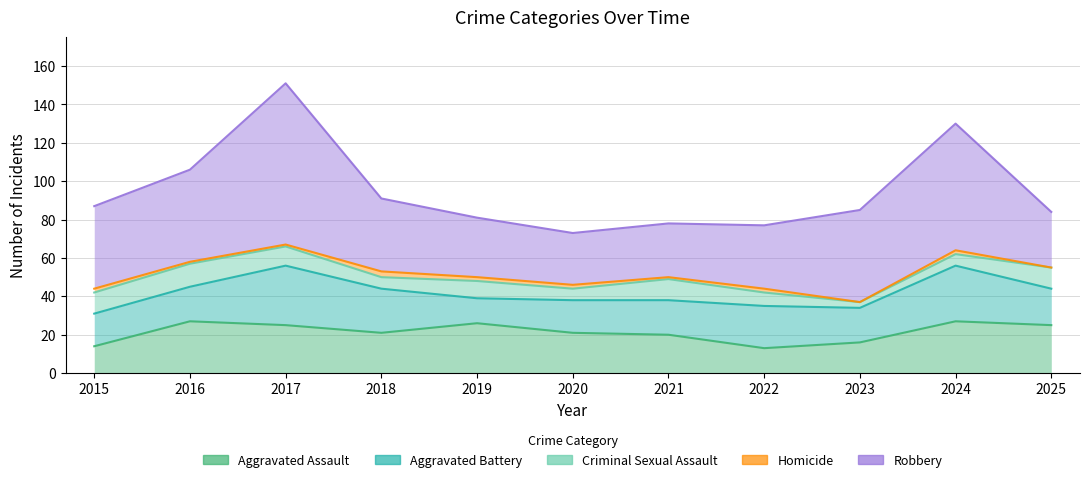

Reading left to right, what are all the values shown in this chart?

Aggravated Assault: 2015=14	2016=27	2017=25	2018=21	2019=26	2020=21	2021=20	2022=13	2023=16	2024=27	2025=25
Aggravated Battery: 2015=17	2016=18	2017=31	2018=23	2019=13	2020=17	2021=18	2022=22	2023=18	2024=29	2025=19
Criminal Sexual Assault: 2015=11	2016=12	2017=10	2018=6	2019=9	2020=6	2021=11	2022=7	2023=3	2024=6	2025=11
Homicide: 2015=2	2016=1	2017=1	2018=3	2019=2	2020=2	2021=1	2022=2	2023=0	2024=2	2025=0
Robbery: 2015=43	2016=48	2017=84	2018=38	2019=31	2020=27	2021=28	2022=33	2023=48	2024=66	2025=29